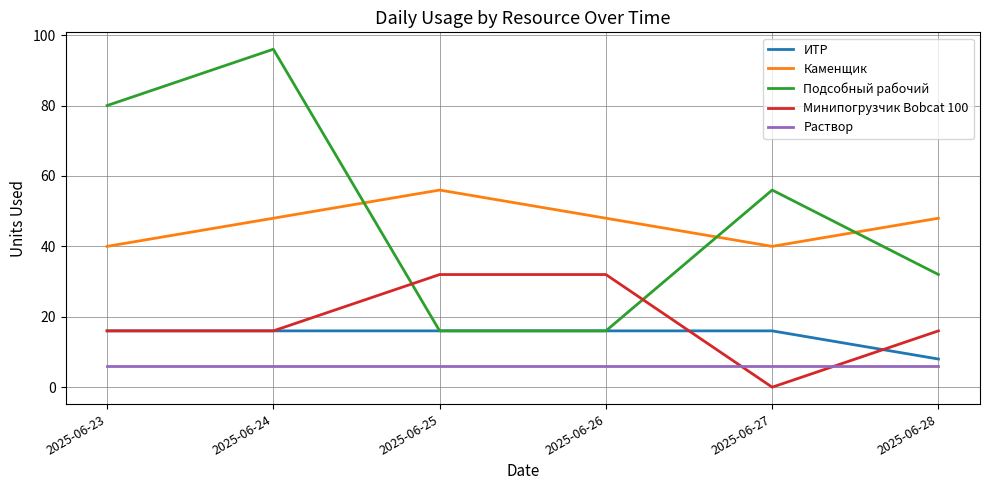

At which category is the sum across all series the highest?

2025-06-24